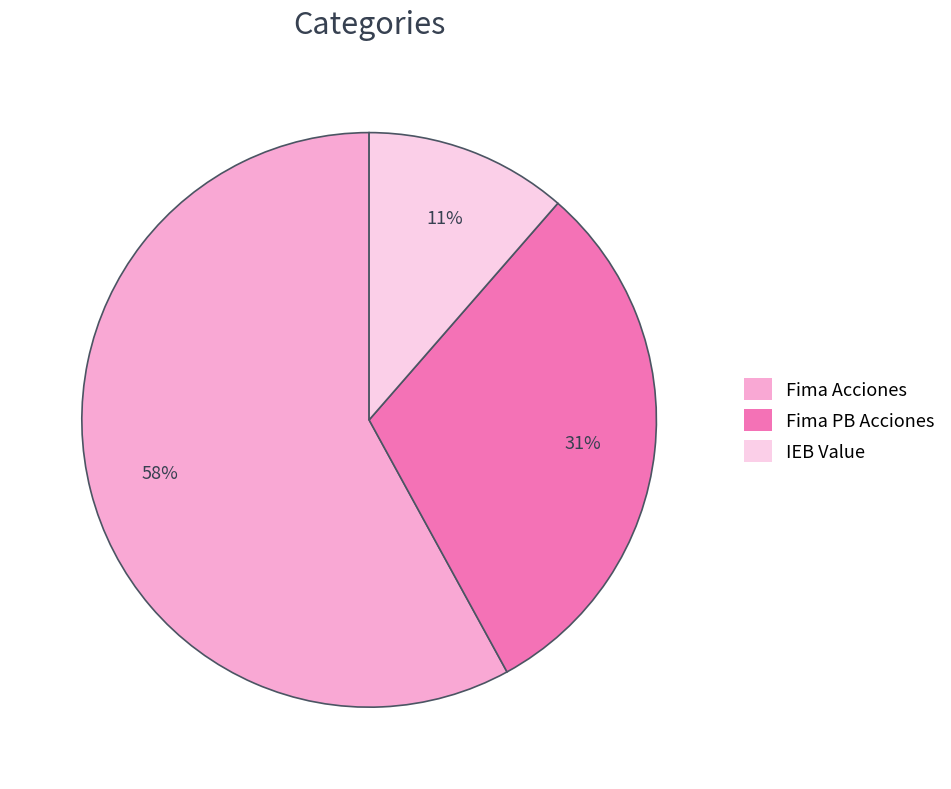

Does any single category account for the majority?

Yes